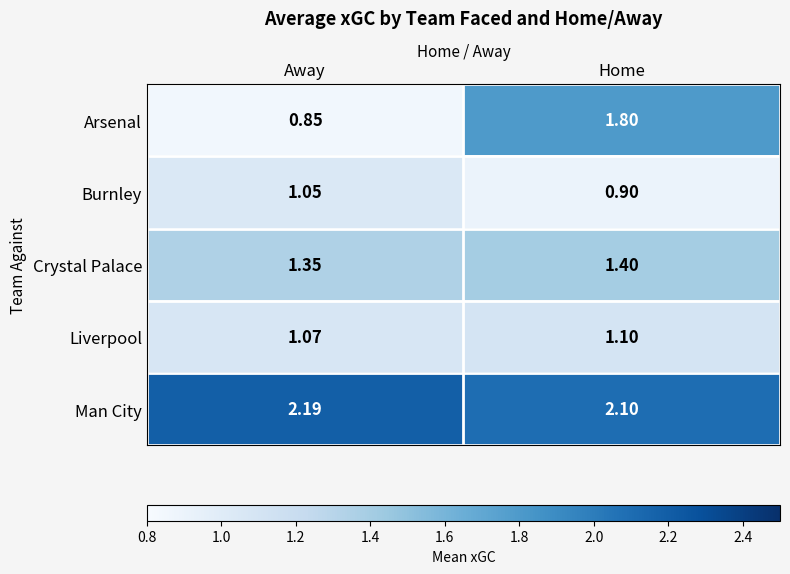

At which label is Arsenal closest to 1?

Away